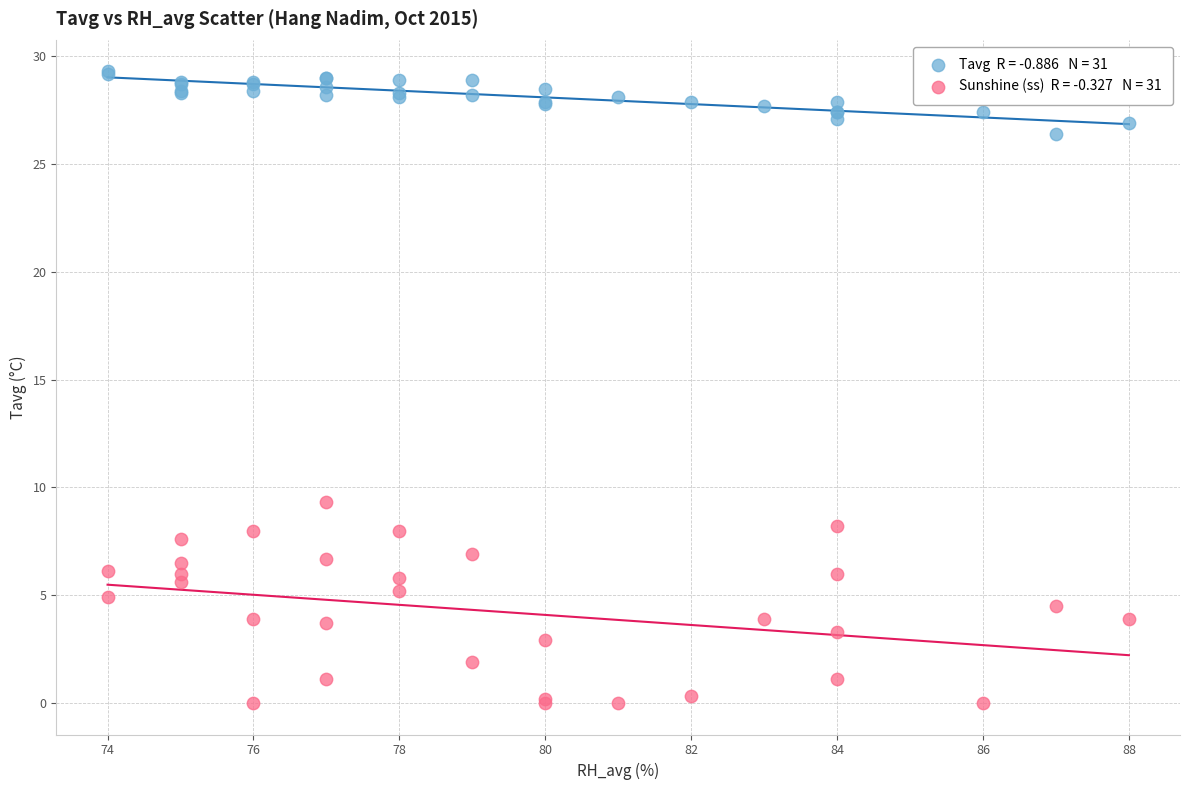

Across all series, what Y value is closest to 14?

9.3